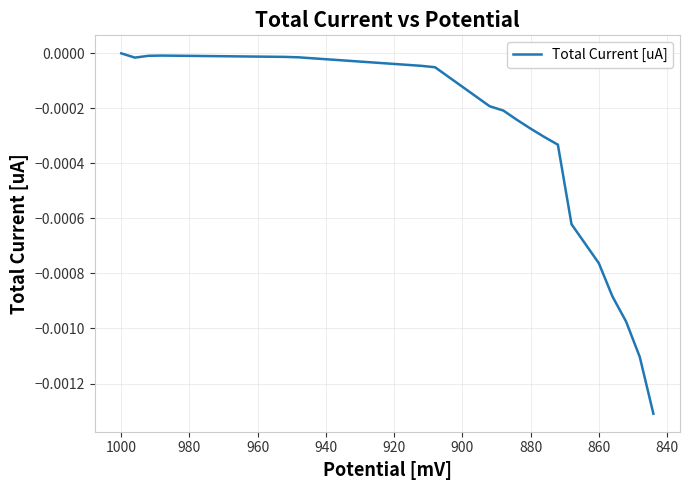

True or false: there are more than 0 points higher than both neighbors.

True